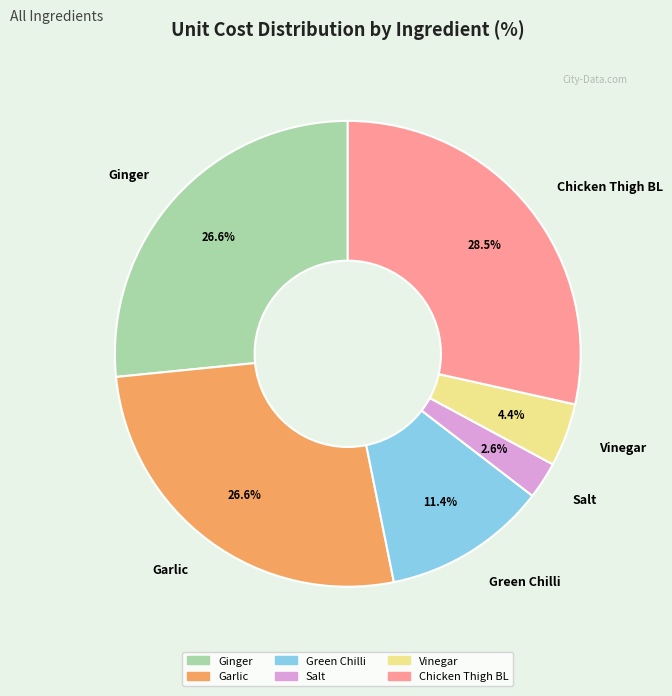

How many slices are in this pie chart?

6